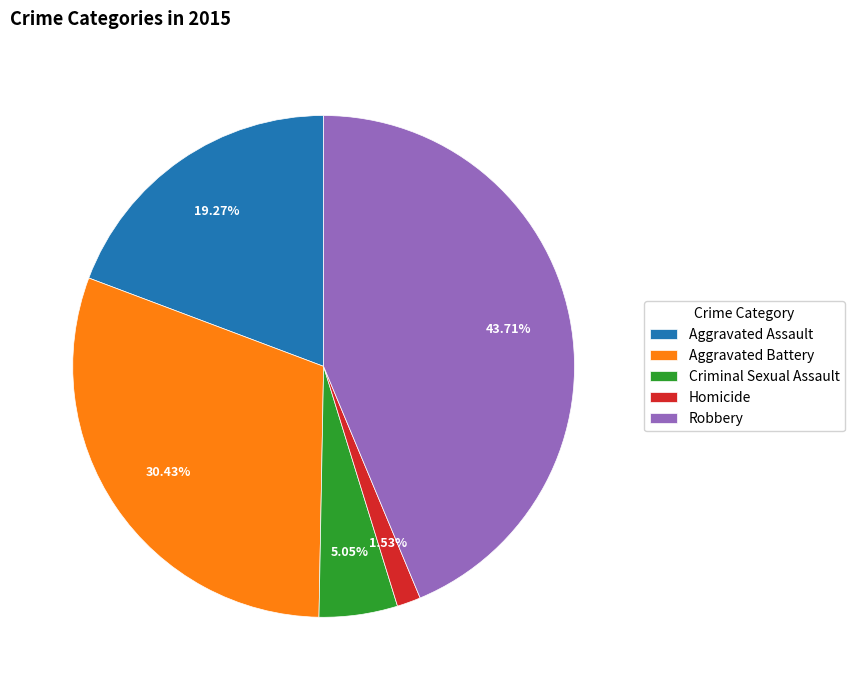

How many segments does this pie chart have?

5